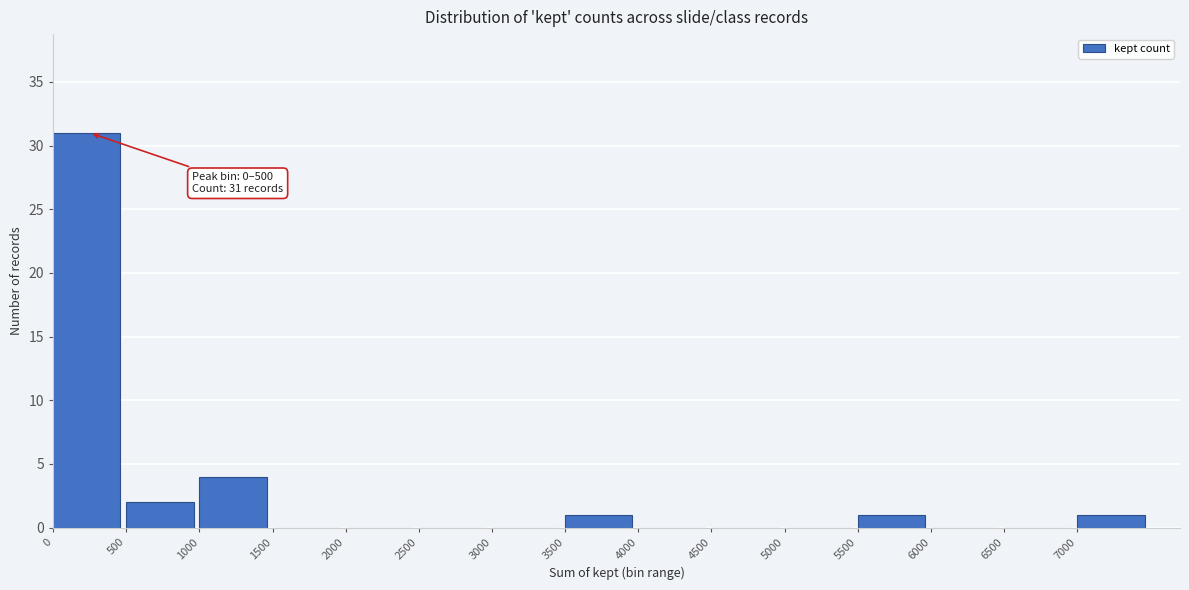

Which range on the x-axis has the tallest bar?

0 to 500